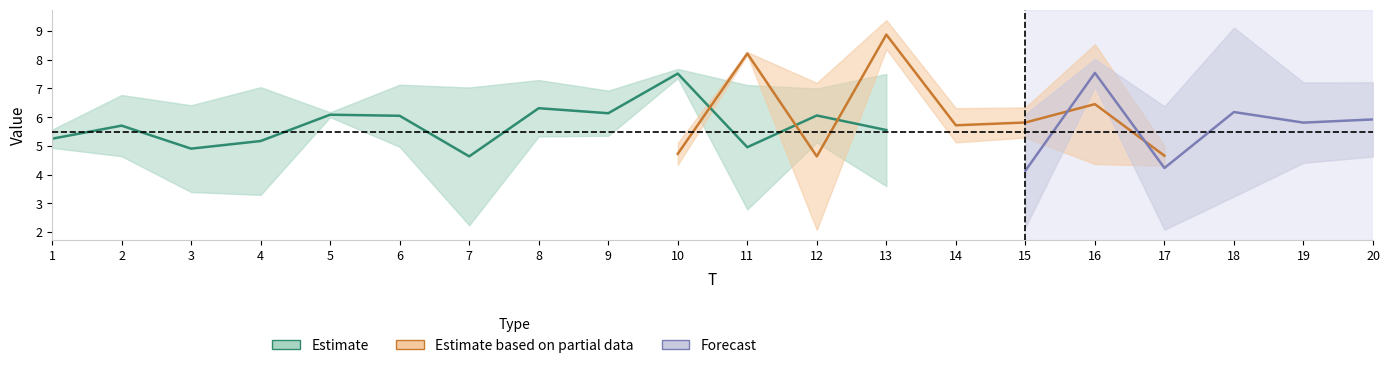

What is the smallest value displayed?

2.0